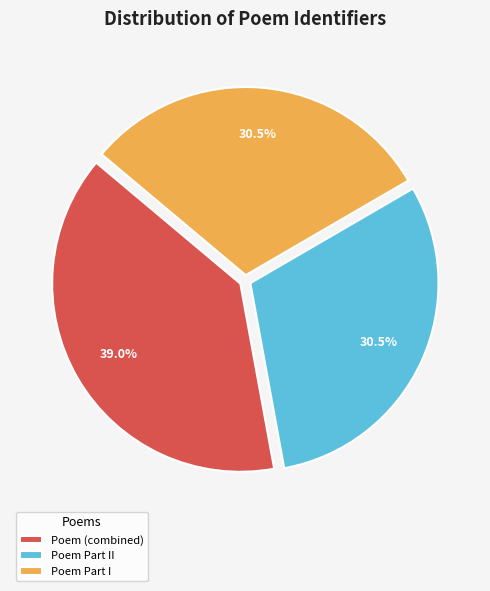

Is there any slice that represents more than half of the pie?

No